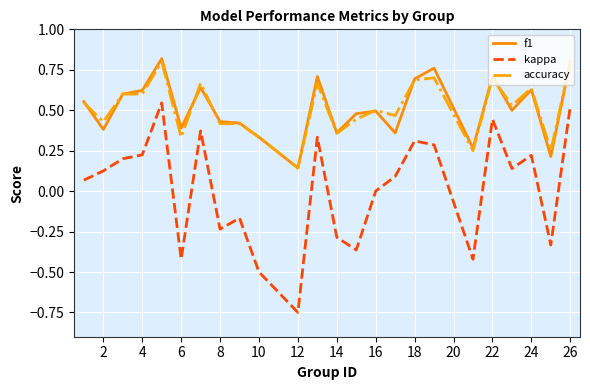

Which series has the widest spread of values?

kappa